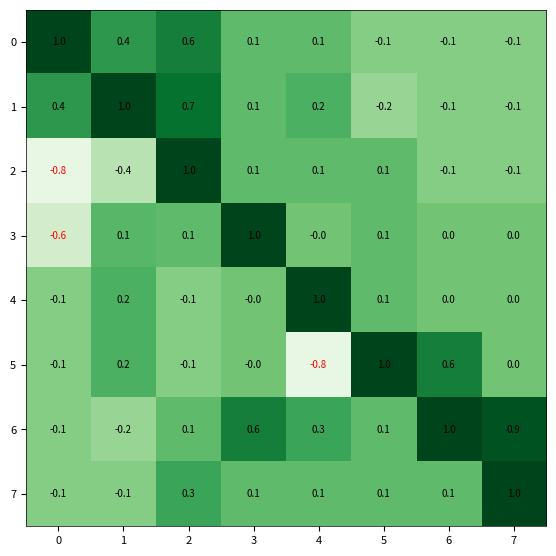

Is the value of 1 at 4 greater than the value of 2 at 2?

No